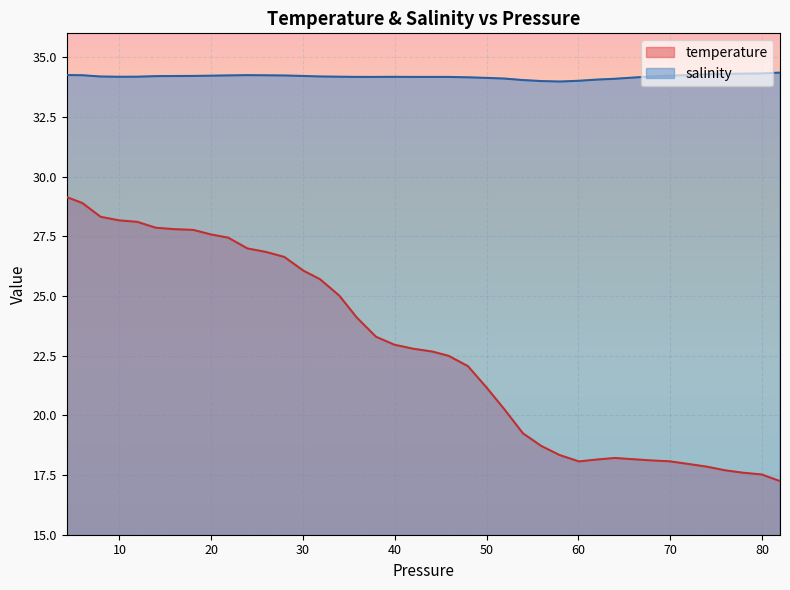

How many values in the salinity series exceed 34?

39